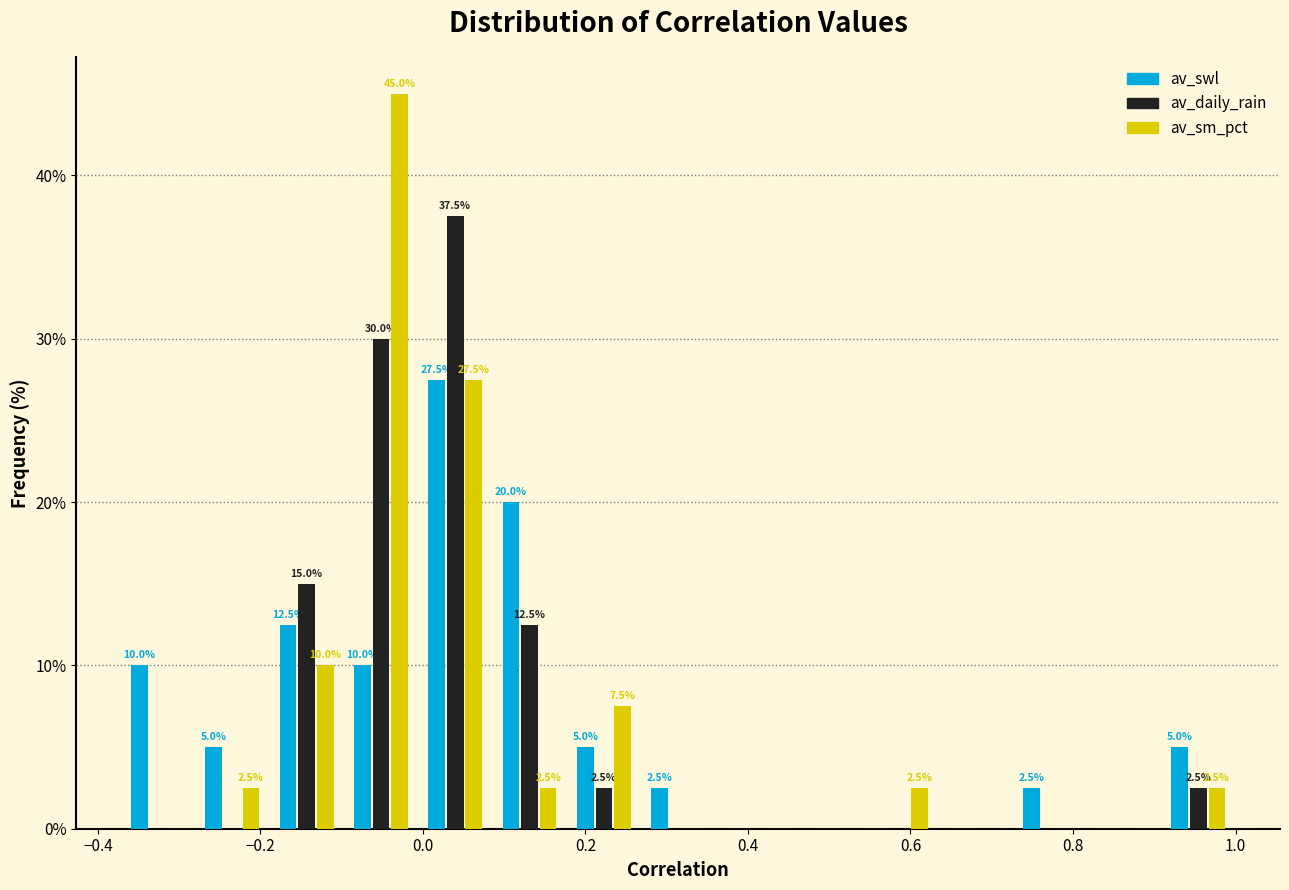

In the av_swl series, which range on the x-axis has the tallest bar?

0.00 to 0.08